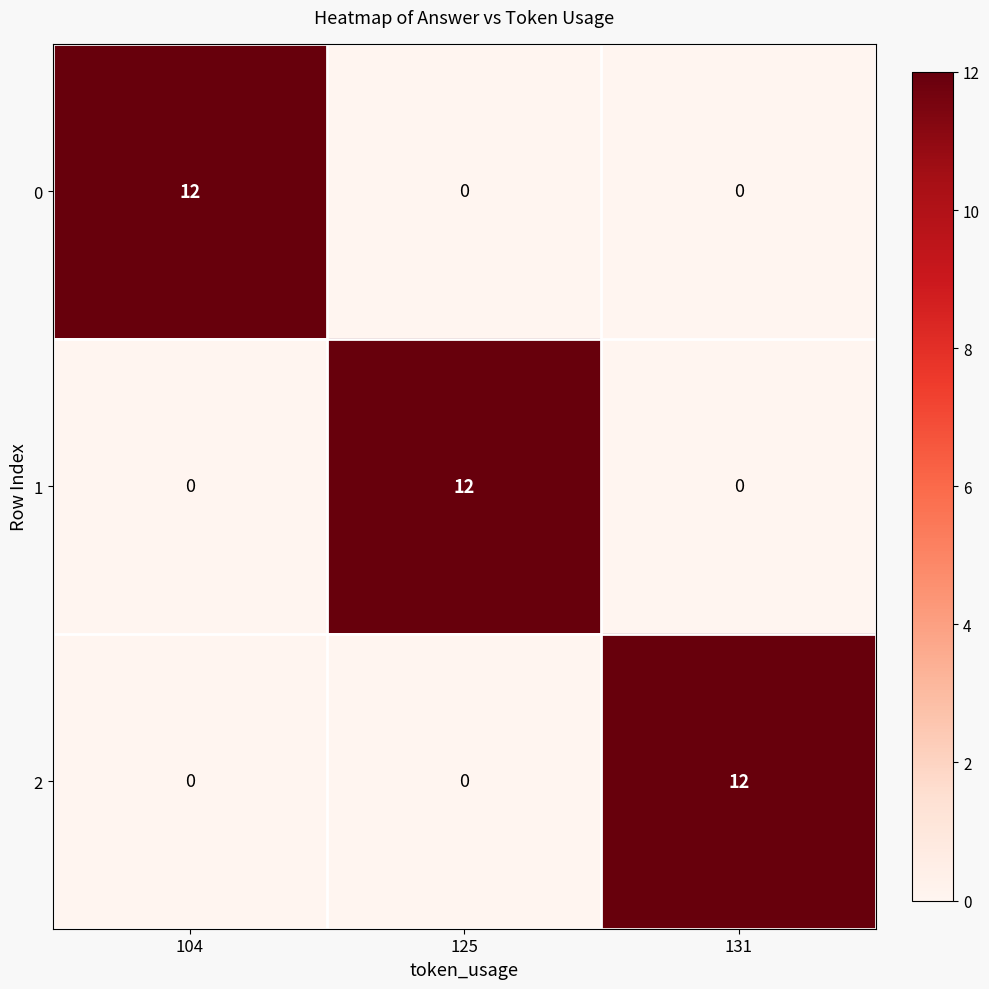

At how many categories does at least one series exceed 6?

3